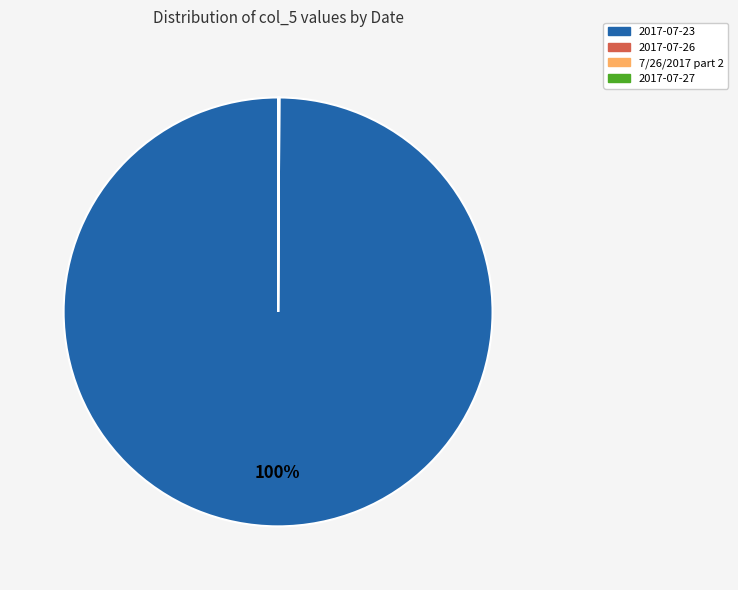

Which slice is the largest?

2017-07-23